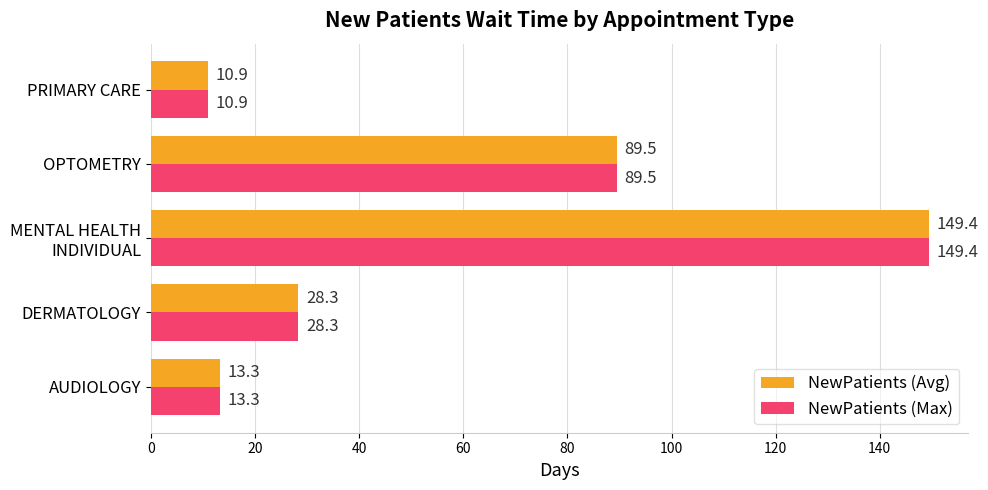

What is the total value across all series at PRIMARY CARE?

21.8